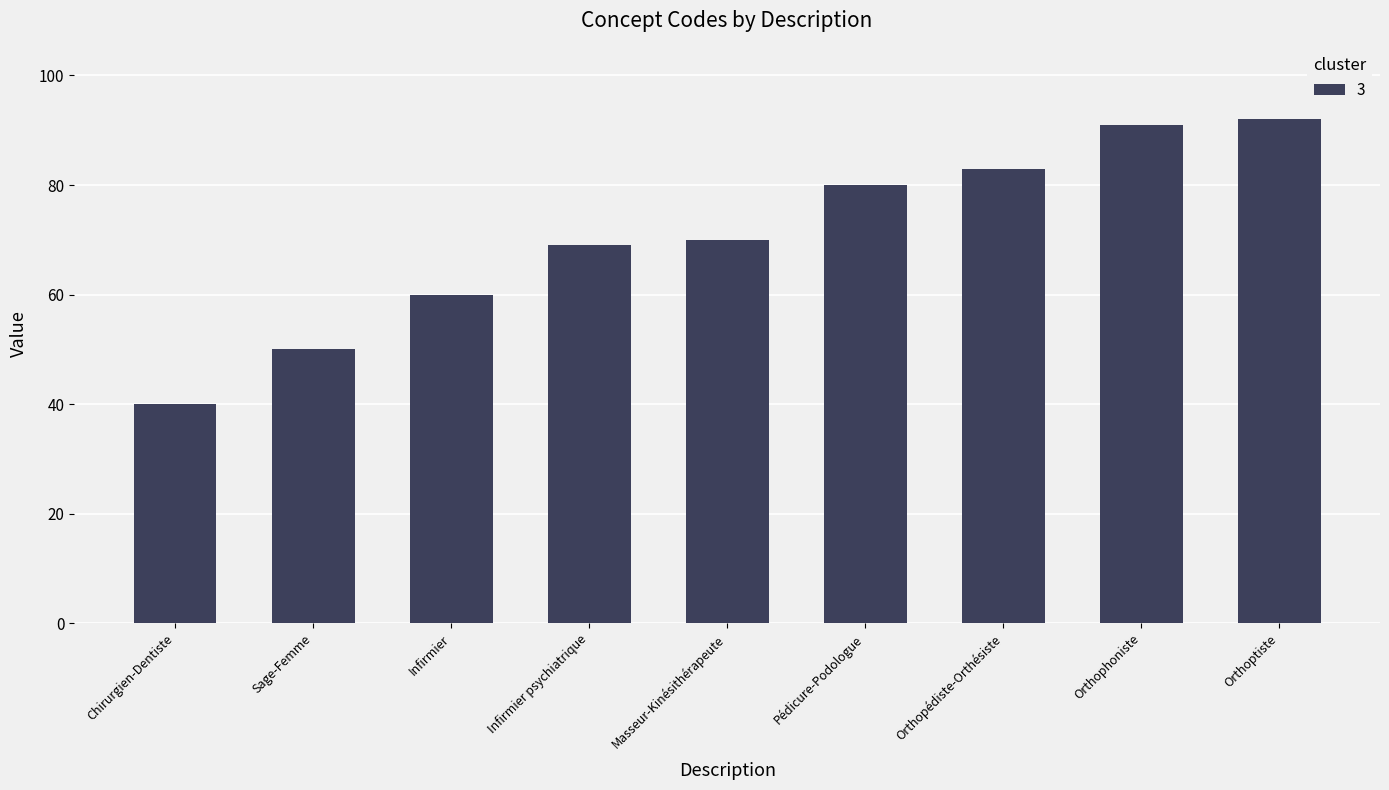

Rank the categories by value from highest to lowest.

Orthoptiste, Orthophoniste, Orthopédiste-Orthésiste, Pédicure-Podologue, Masseur-Kinésithérapeute, Infirmier psychiatrique, Infirmier, Sage-Femme, Chirurgien-Dentiste